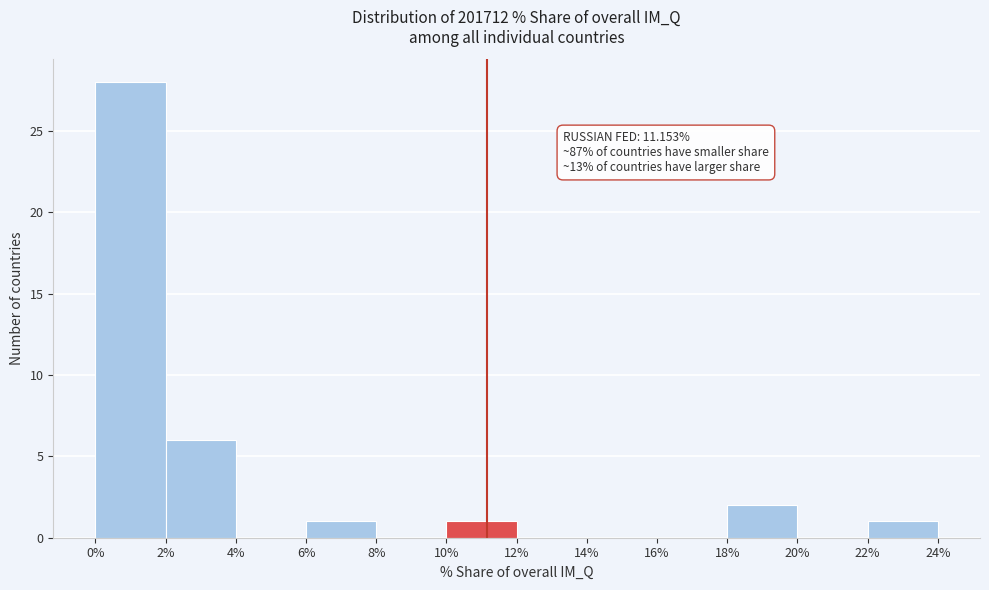

Which range on the x-axis has the tallest bar?

0% to 2%